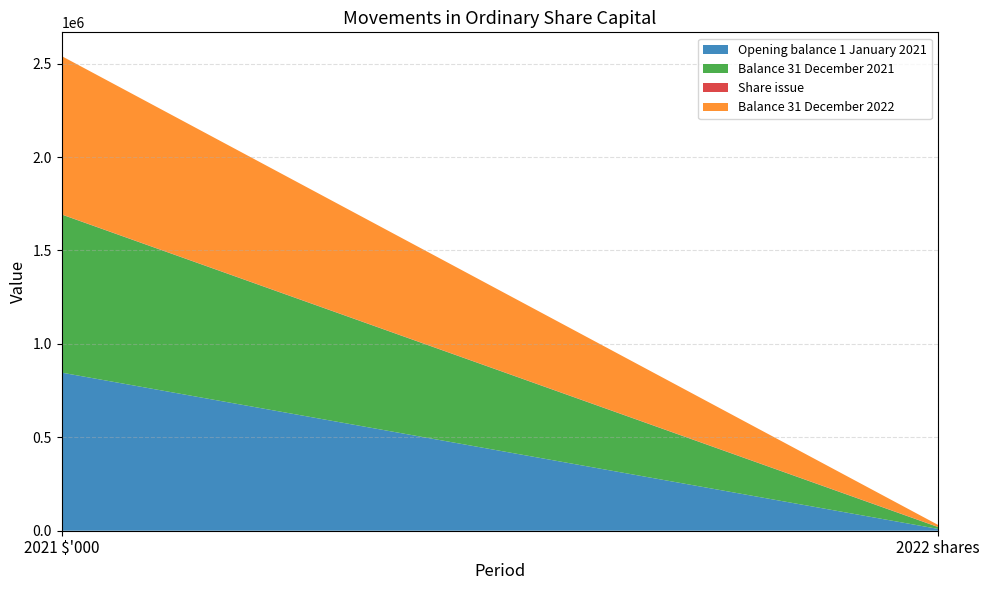

Reading left to right, extract all data points from this chart.

Opening balance 1 January 2021: 846057	9620
Balance 31 December 2021: 846057	9620
Share issue: 1000	1000
Balance 31 December 2022: 847057	10620